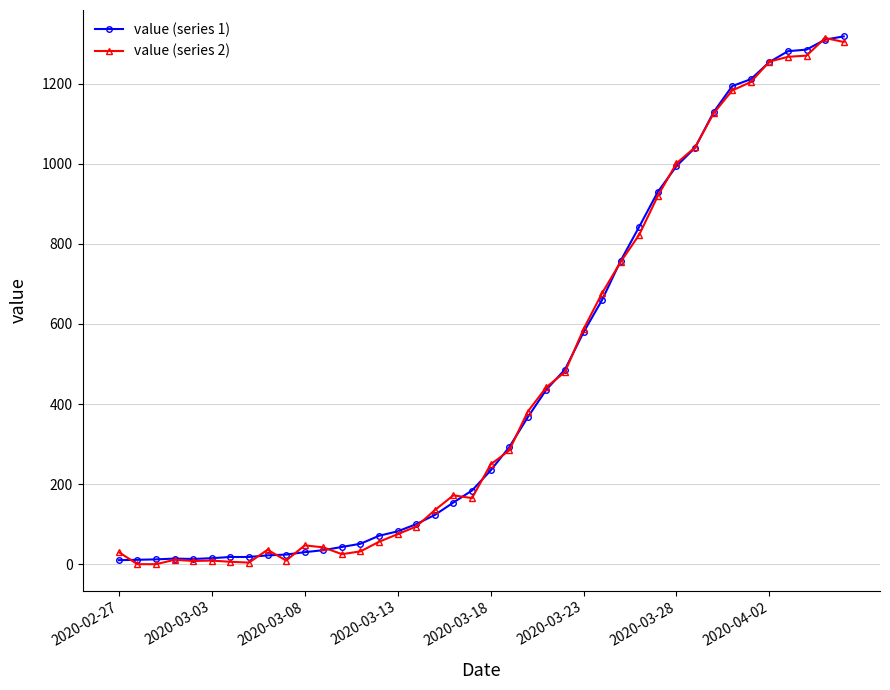

What is the greatest value displayed?

1318